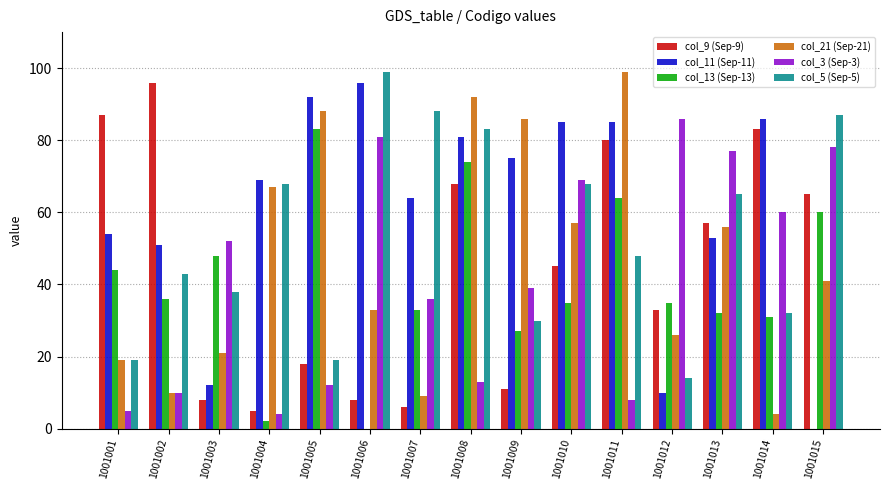

What is the maximum value shown in the chart?

99